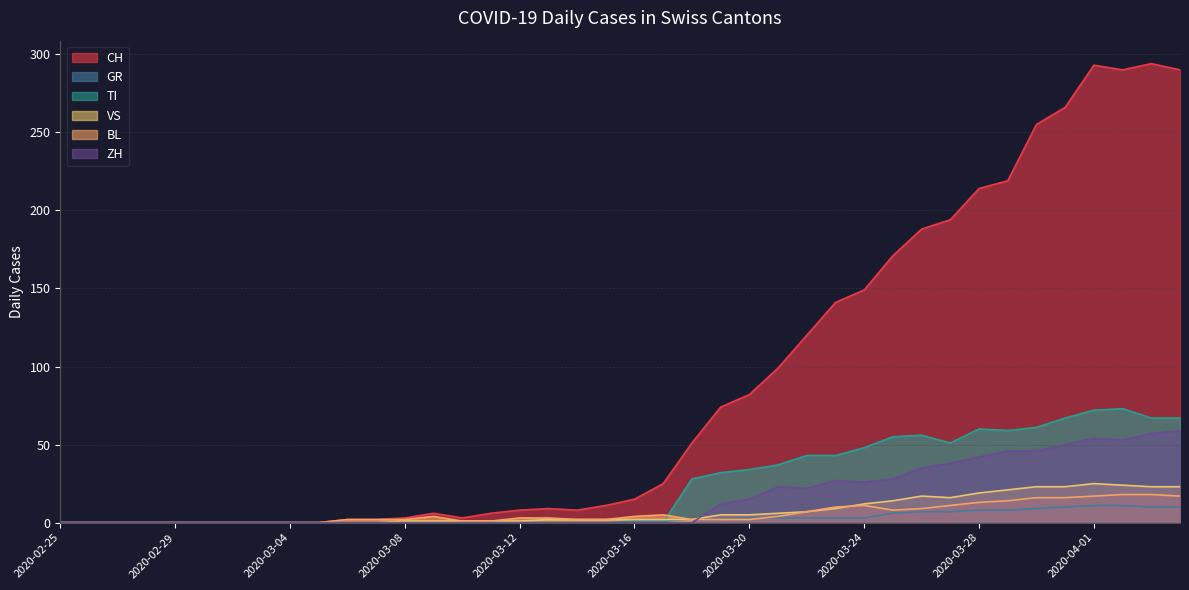

Is it true that BL equals 5 at 2020-03-16?

False